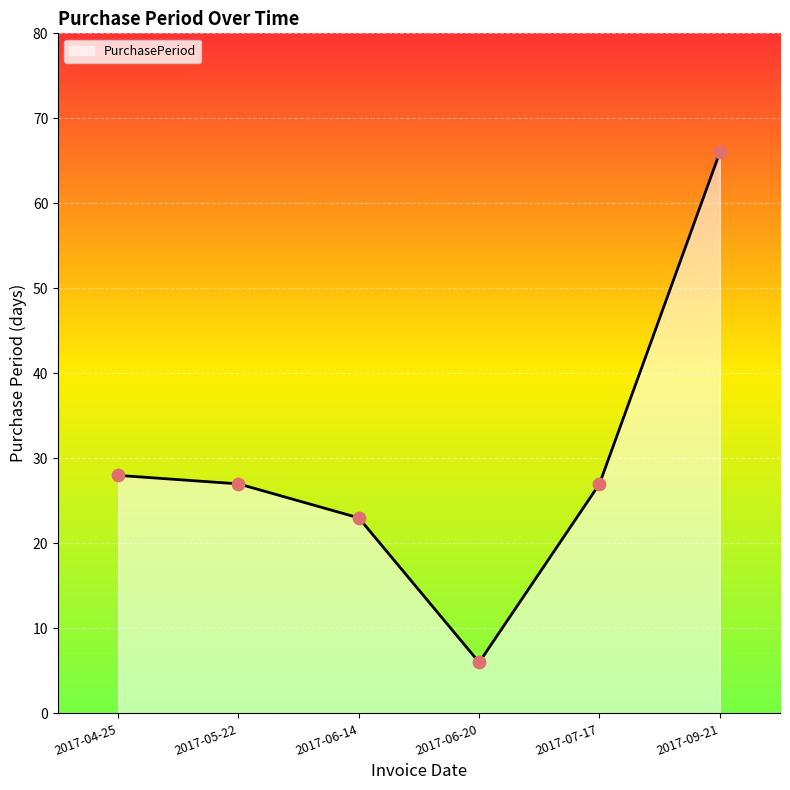

Between 2017-04-25 and 2017-05-22, which is larger?

2017-04-25